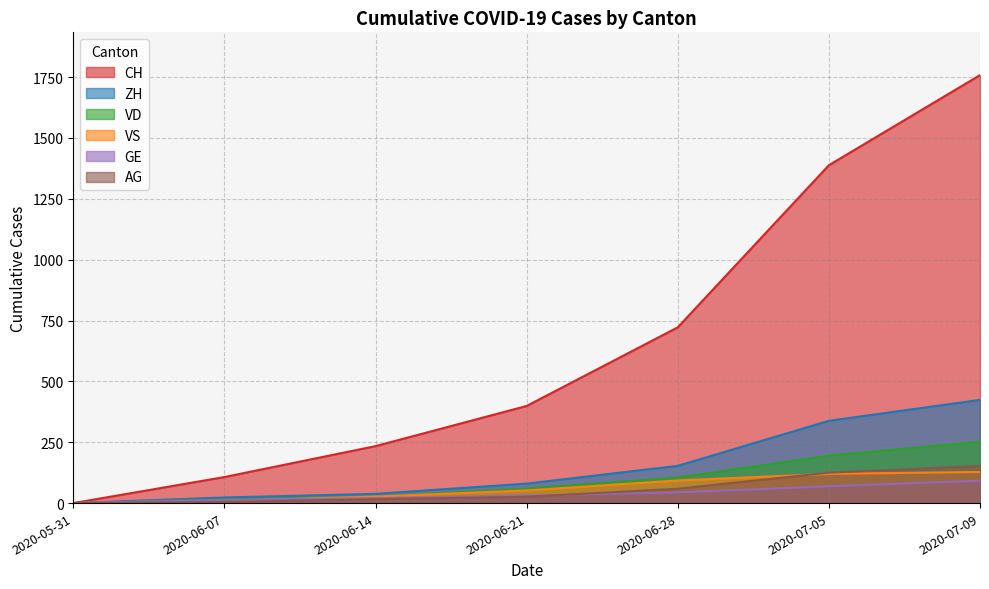

What is the sum of all VS values?

429